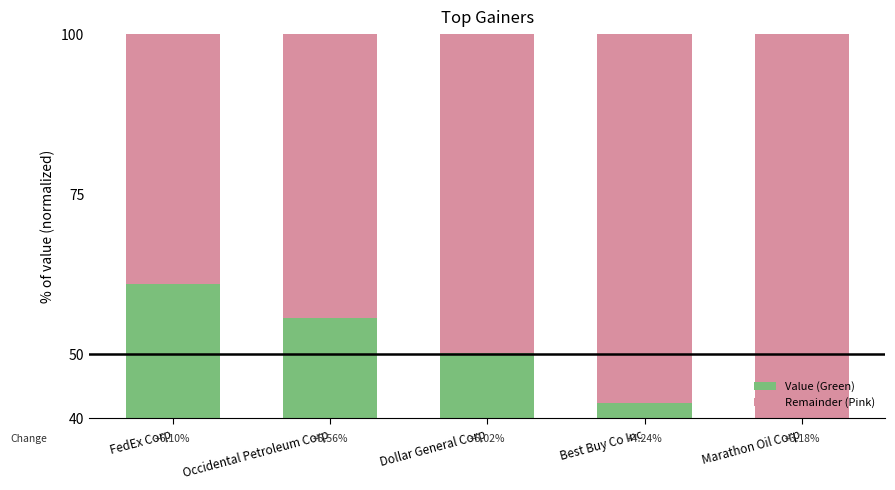

What is the label of the 2nd bar from the left?

Occidental Petroleum Corp